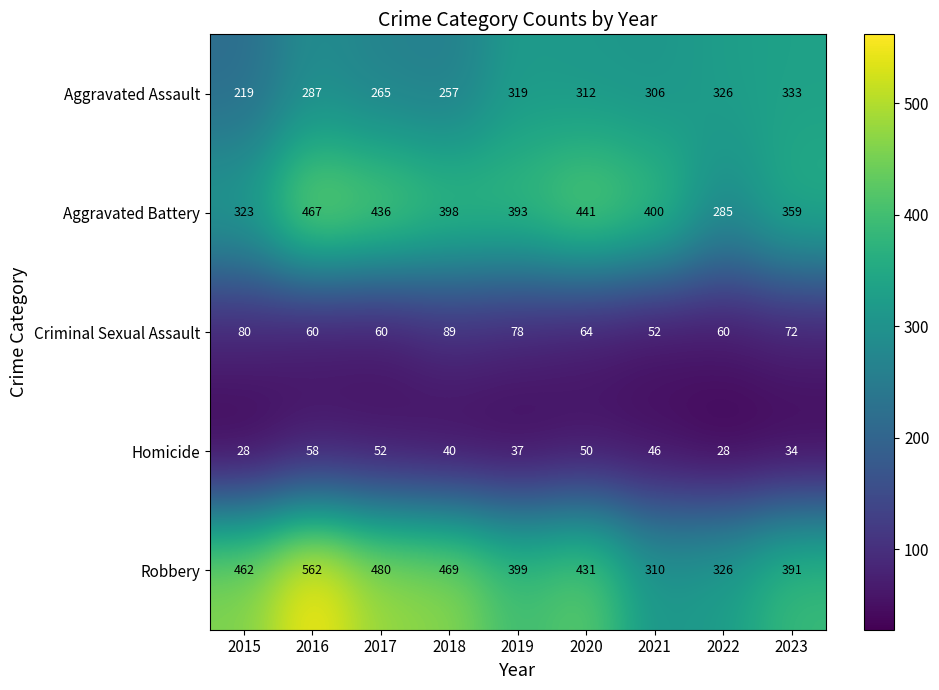

What is the total value across all series at 2016?

1434